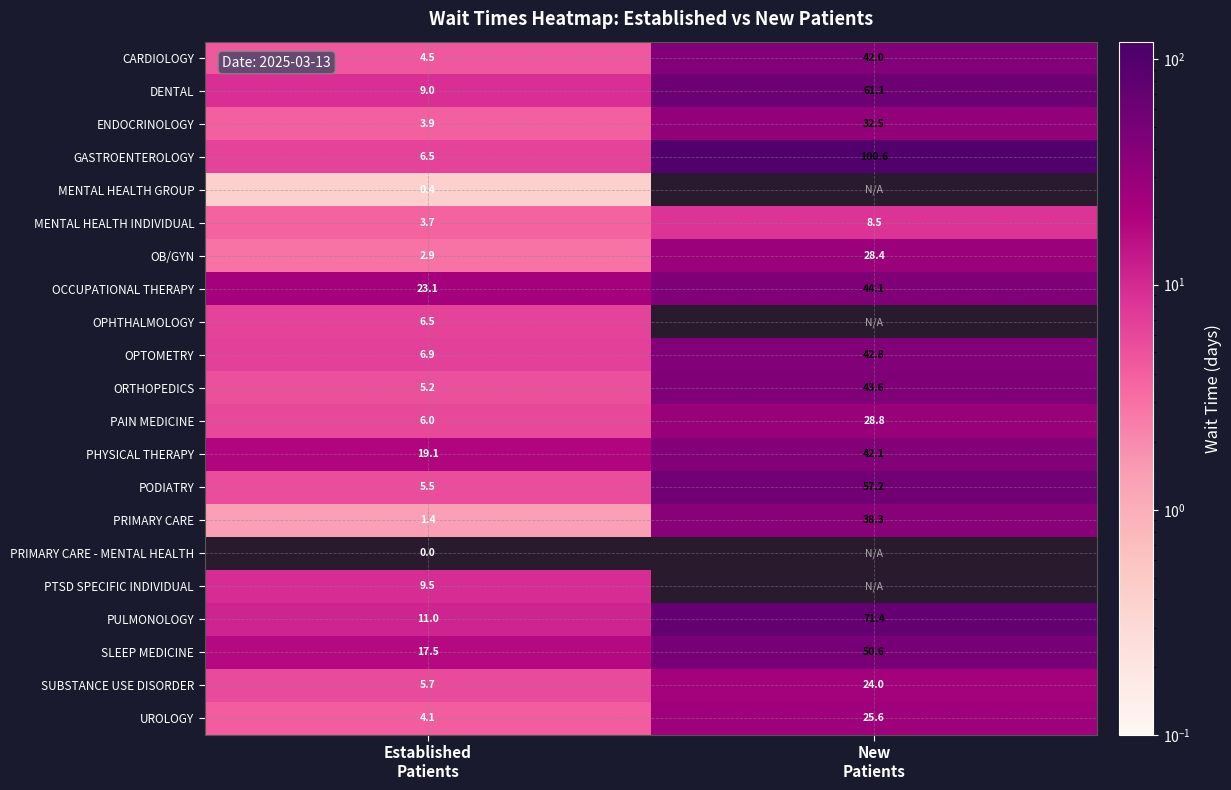

What is the greatest value displayed?

100.6